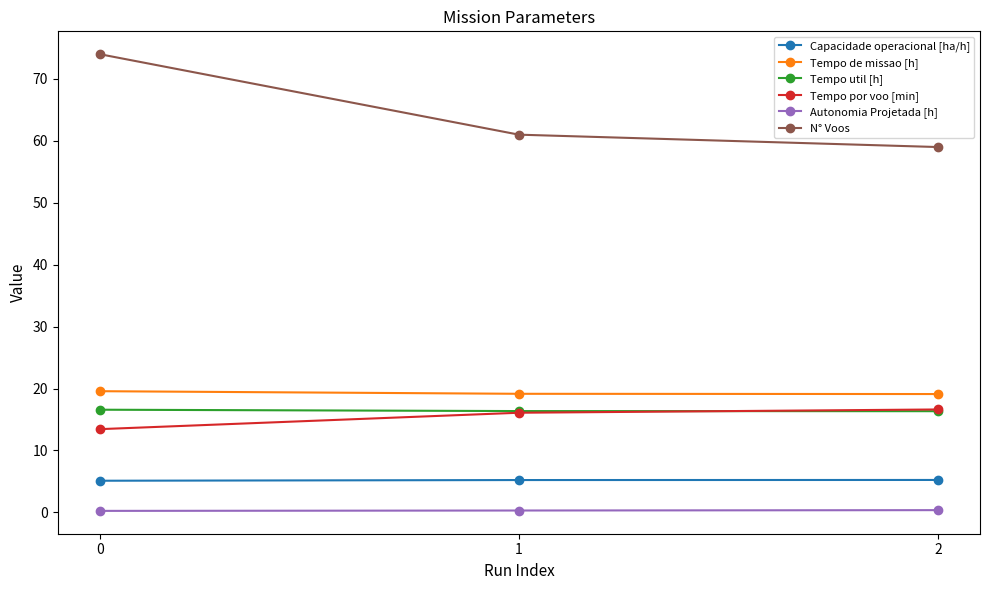

What is the value of the Tempo por voo [min] point at the 1st from the left?

13.4